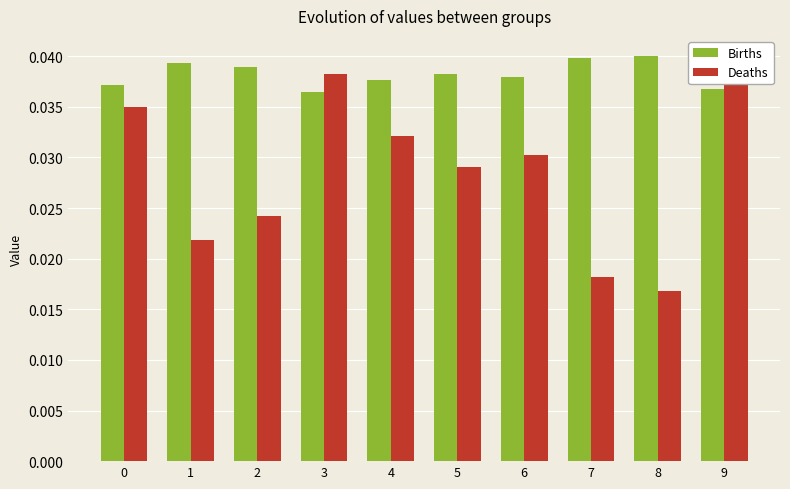

At which category is the sum across all series the highest?

3